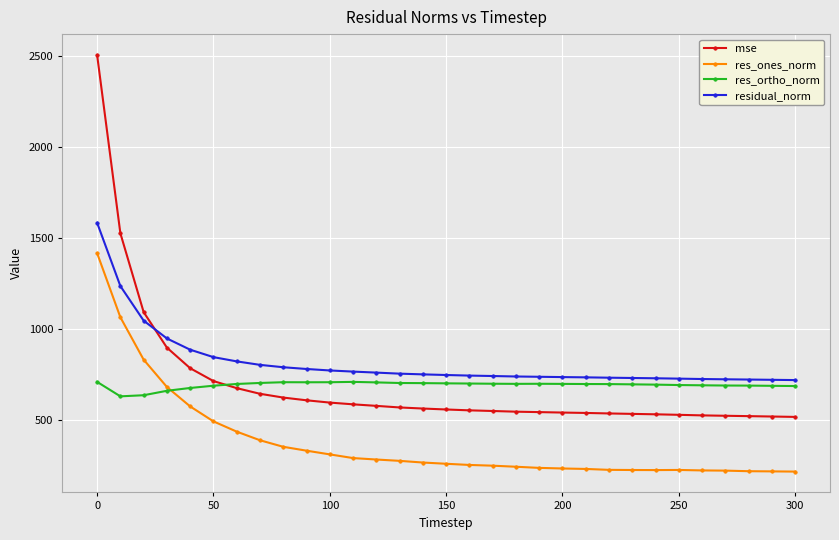

What are all the series names shown in the legend?

mse, res_ones_norm, res_ortho_norm, residual_norm